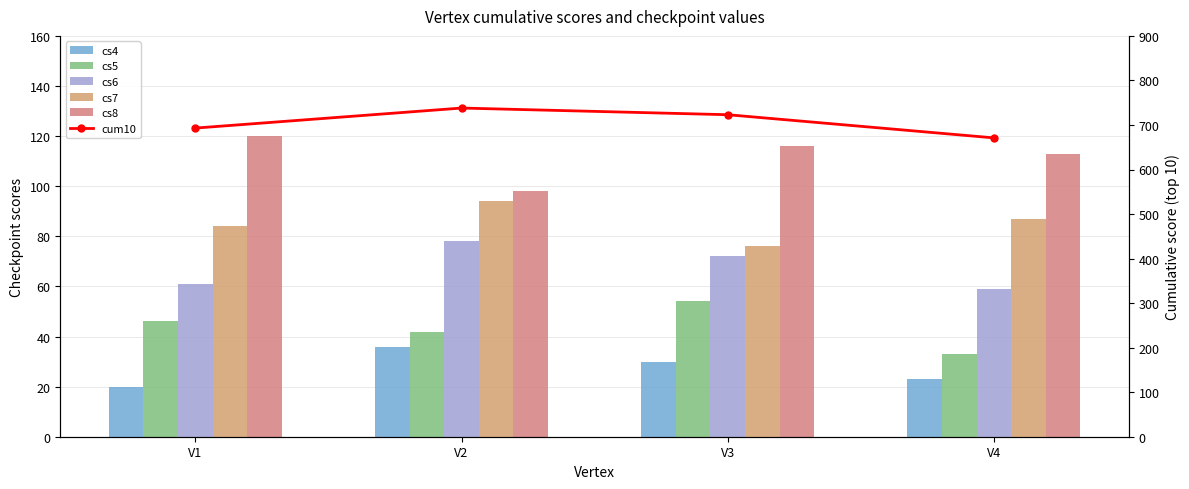

Count the cs7 values in the range 84 to 94.

3